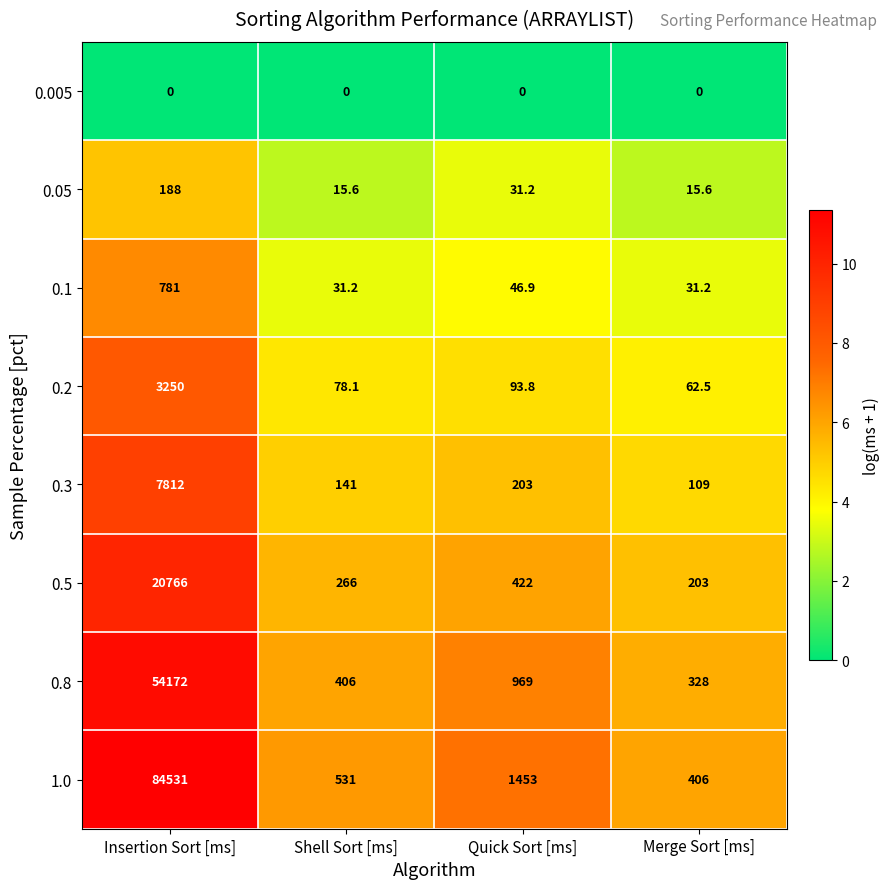

At how many categories does at least one series exceed 0?

4